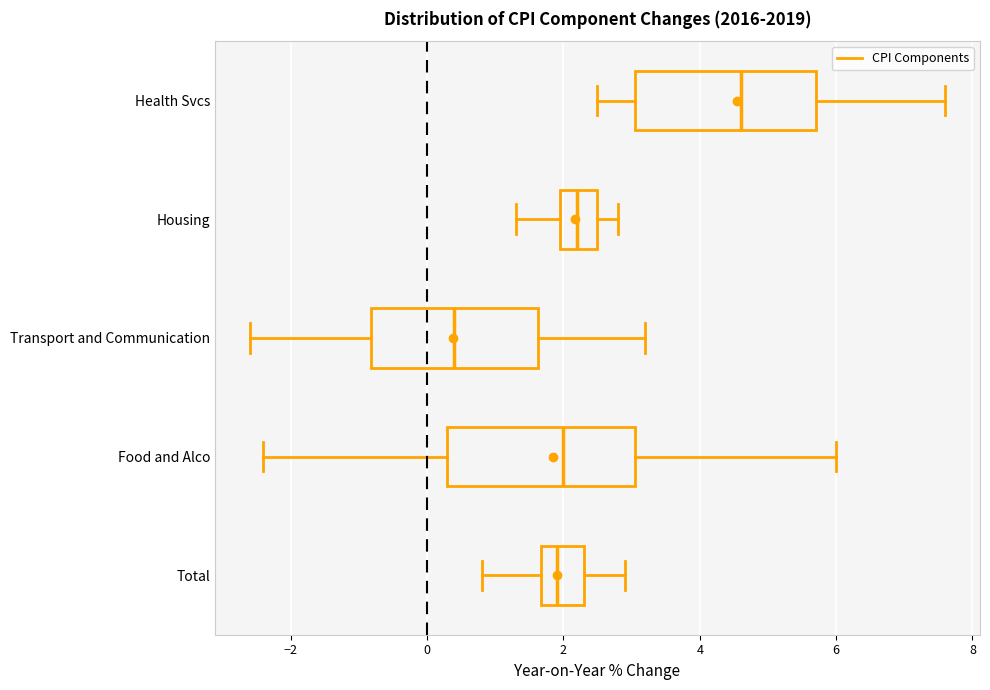

Reading bottom to top, transcribe this box plot: for each box, give where its median line is, the range the box spans, and where its two whiskers end, as read against the x-axis. The values are not printed on the chart, so give them approximately, as read against the axis.

Total: median 2.0, box 1.6 to 2.4, whiskers 0.8 to 3.0
Food and Alco: median 2.0, box 0.4 to 3.0, whiskers -2.4 to 6.0
Transport and Communication: median 0.4, box -0.8 to 1.6, whiskers -2.6 to 3.2
Housing: median 2.2, box 2.0 to 2.6, whiskers 1.4 to 2.8
Health Svcs: median 4.6, box 3.0 to 5.8, whiskers 2.6 to 7.6